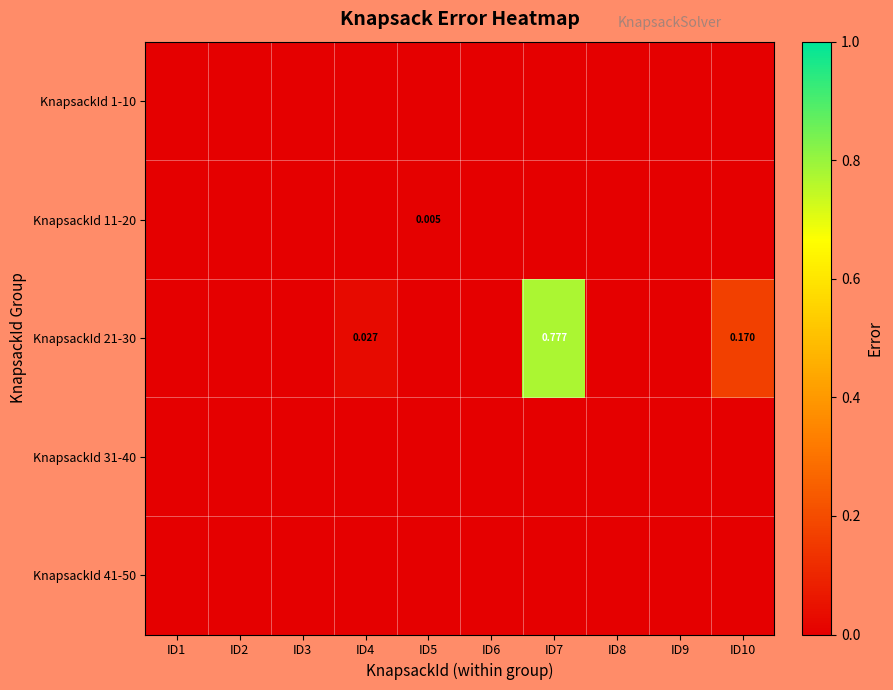

At which label does KnapsackId 31-40 reach its peak?

ID1